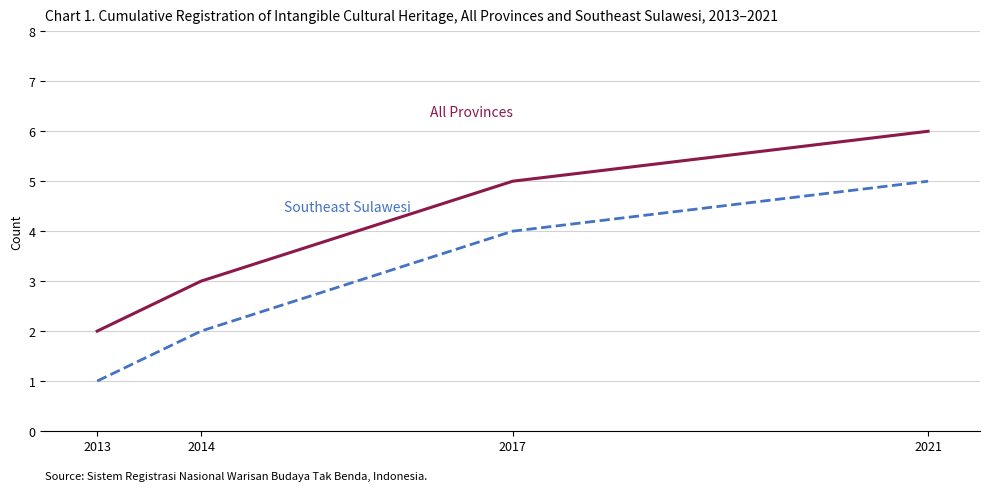

Reading right to left, list all the values displayed in this chart.

All Provinces: 6	5	3	2
Southeast Sulawesi: 5	4	2	1